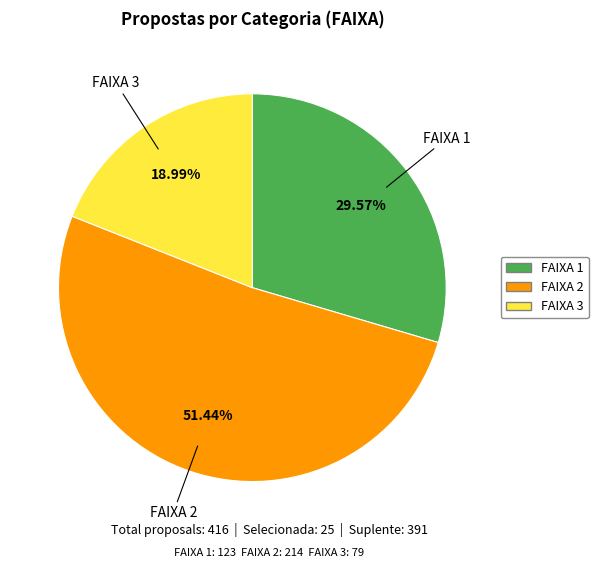

What is the ratio of the value at FAIXA 3 to the value at FAIXA 2?

0.4